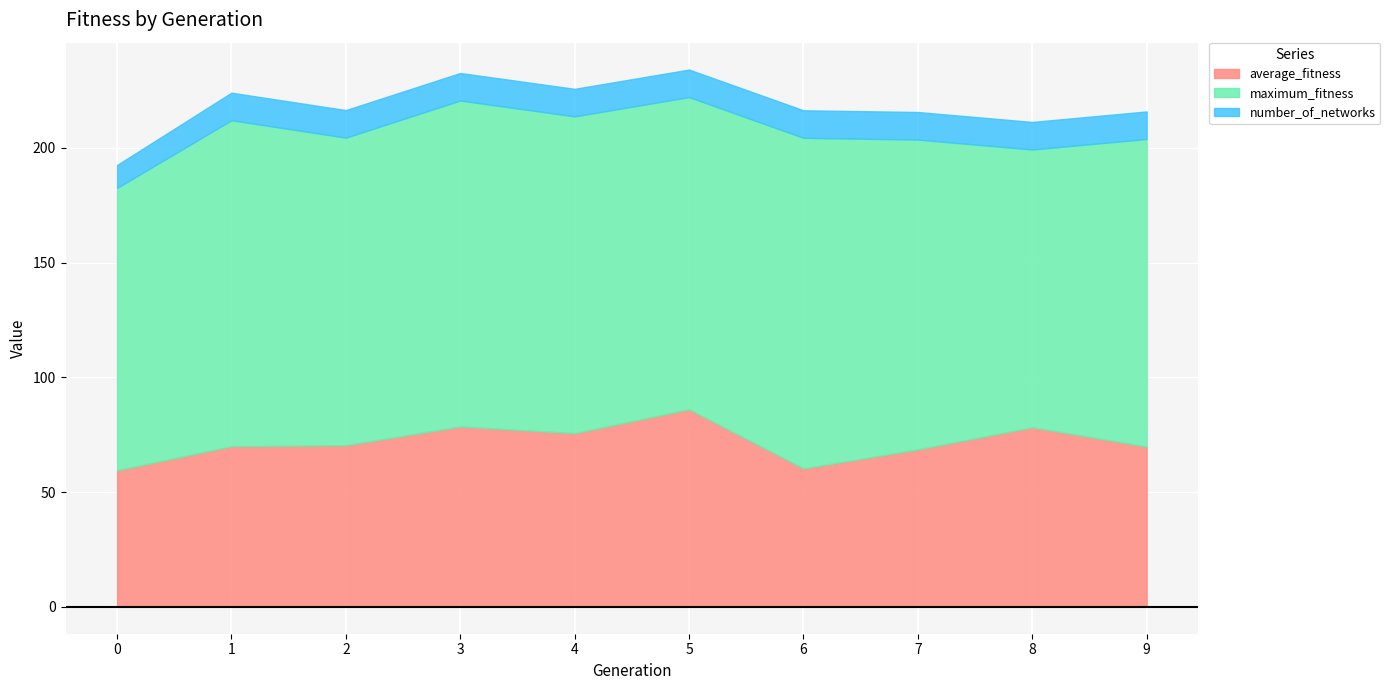

Reading right to left, transcribe all the data shown in this chart.

average_fitness: 69.8	78.2	68.6	60.3	86.1	75.7	78.6	70.4	70.0	59.5
maximum_fitness: 134.0	121.0	135.0	144.0	136.0	138.0	142.0	134.0	142.0	123.0
number_of_networks: 12.0	12.0	12.0	12.0	12.0	12.0	12.0	12.0	12.0	10.0